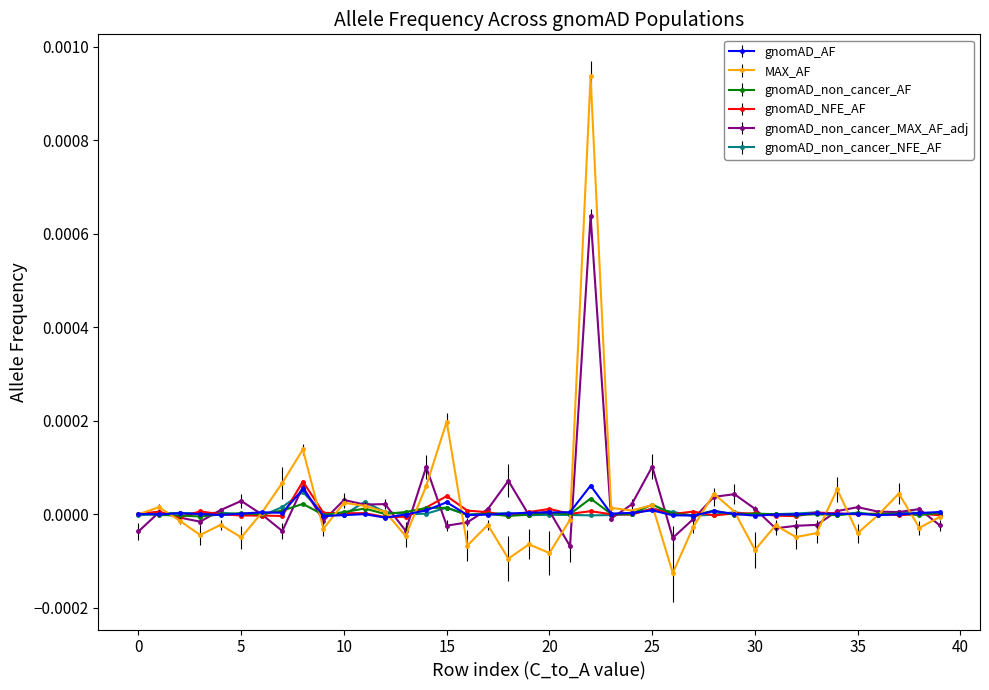

Which label corresponds to the largest value in the chart?

22